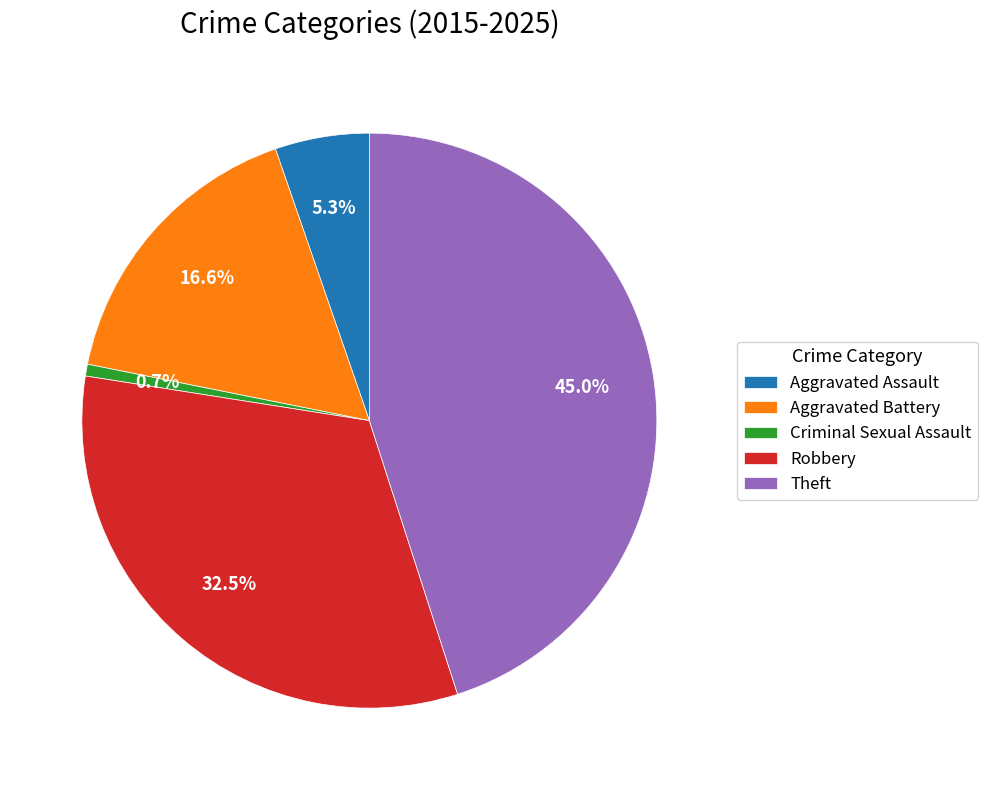

Between Criminal Sexual Assault and Aggravated Battery, which is larger?

Aggravated Battery